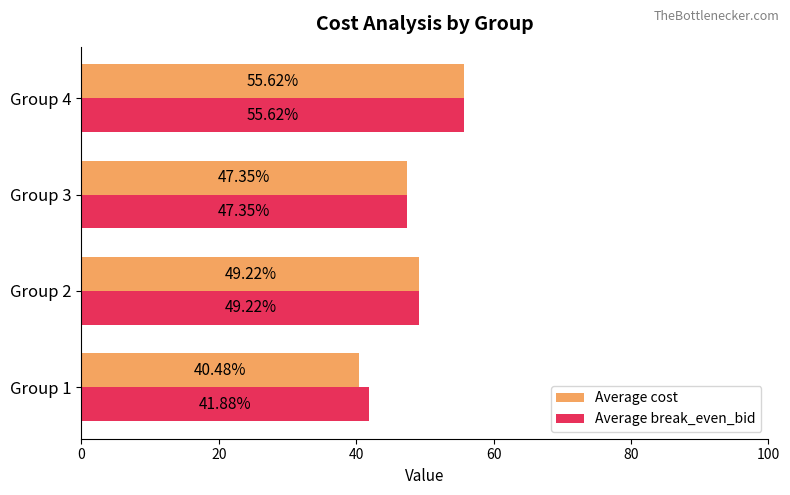

What is the difference between the Average break_even_bid values at Group 4 and Group 2?

6.4